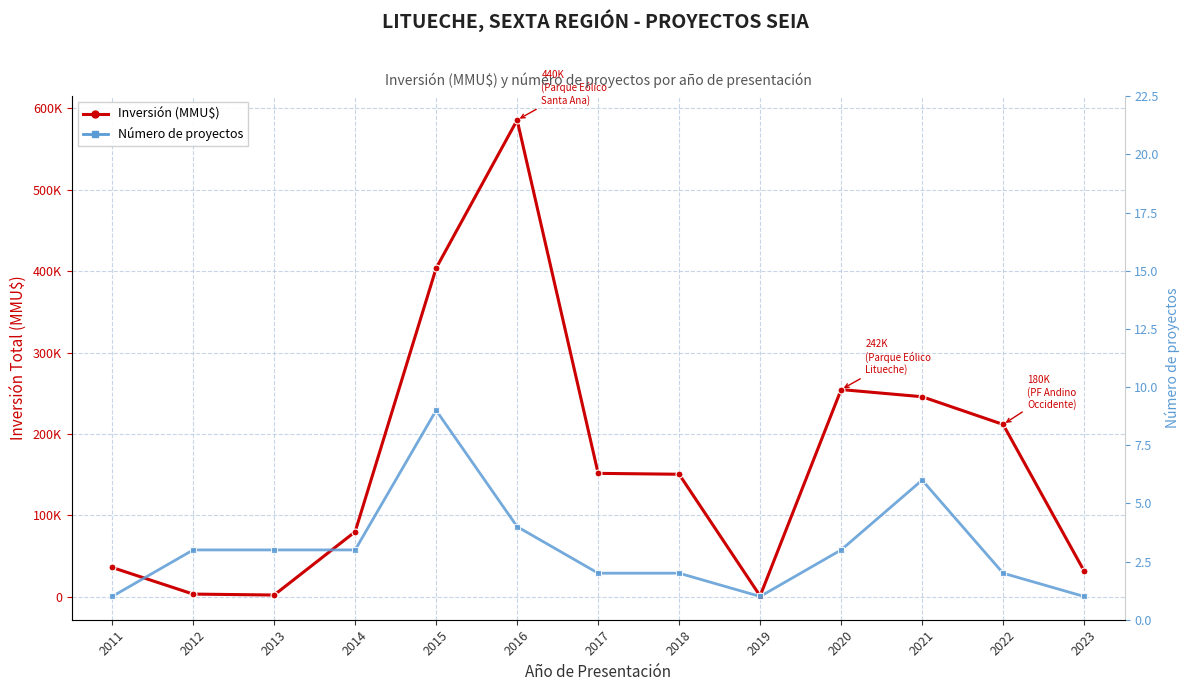

How many values in the Inversión (MMU$) series are below 150511?

6